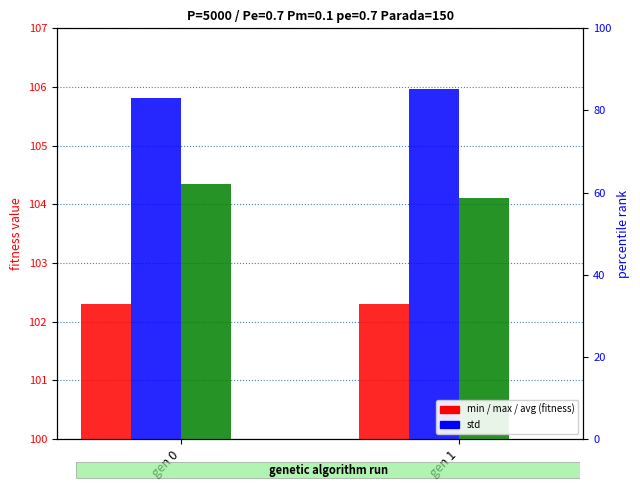

What is the average value of the max series?

105.9